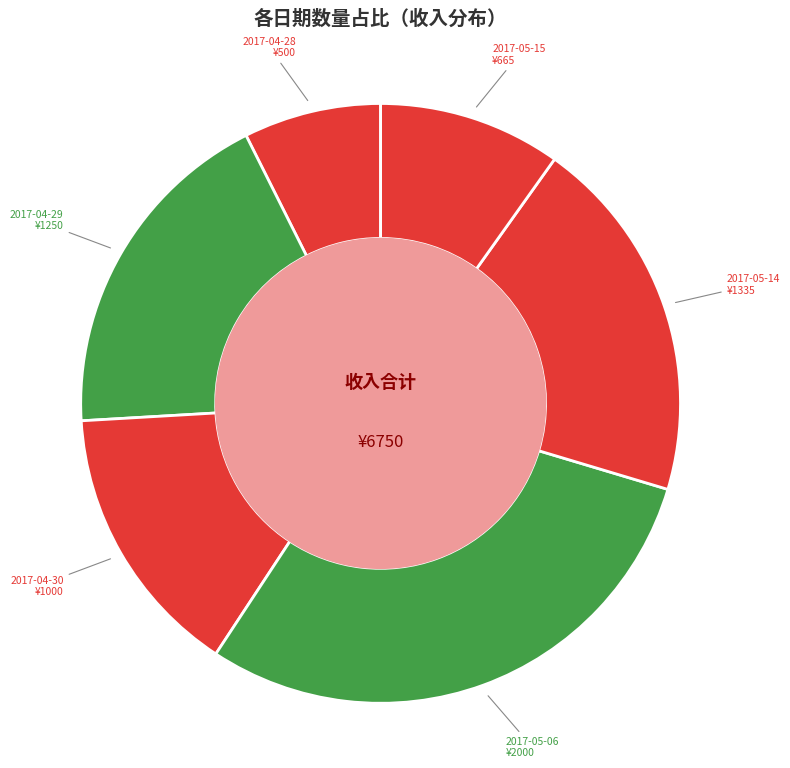

Is there a majority slice in this chart?

No